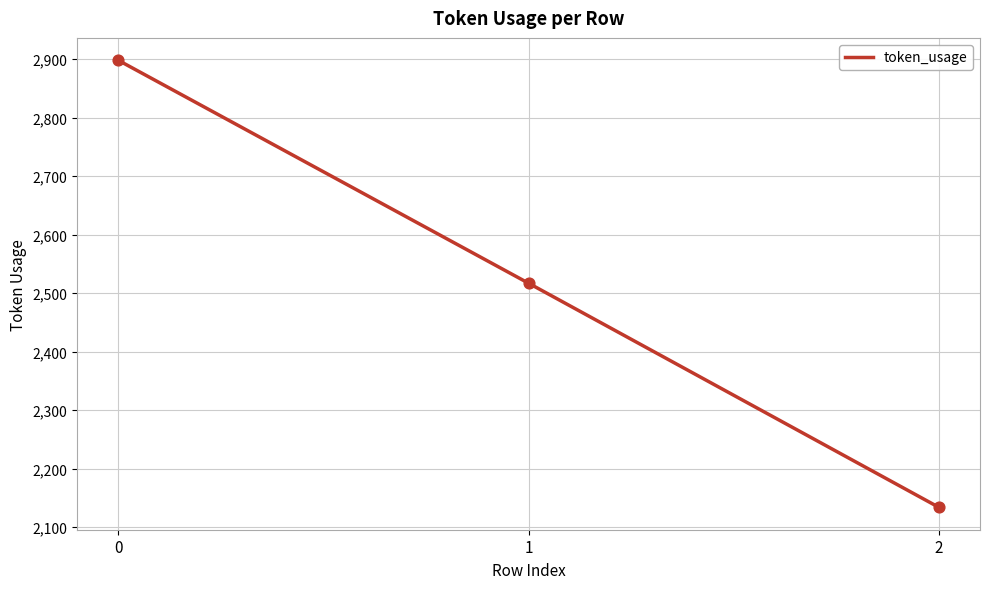

What is the change in value from 1 to 2?

-383